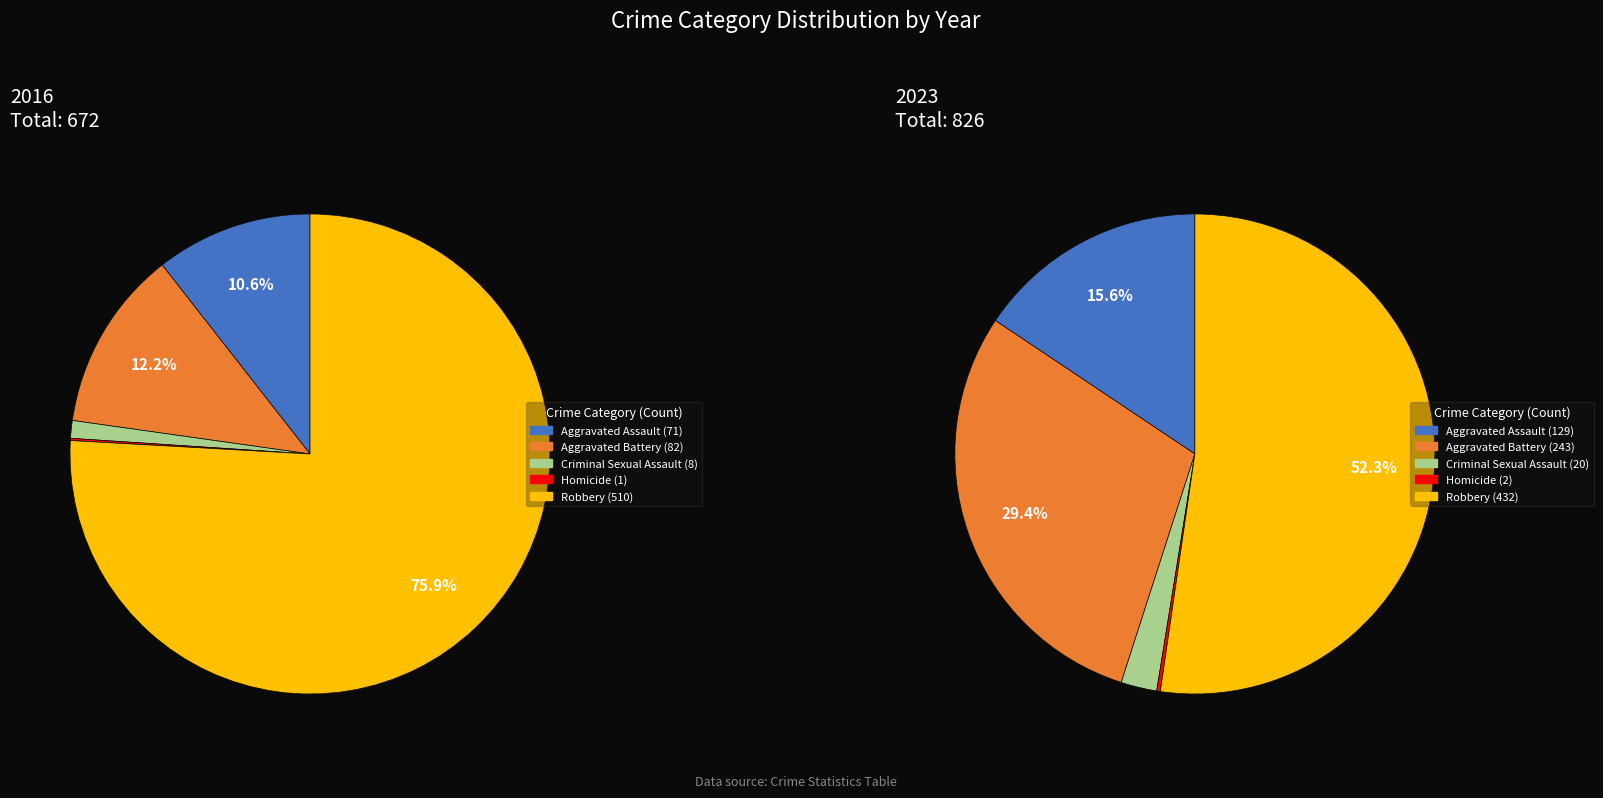

How many segments does this pie chart have?

5